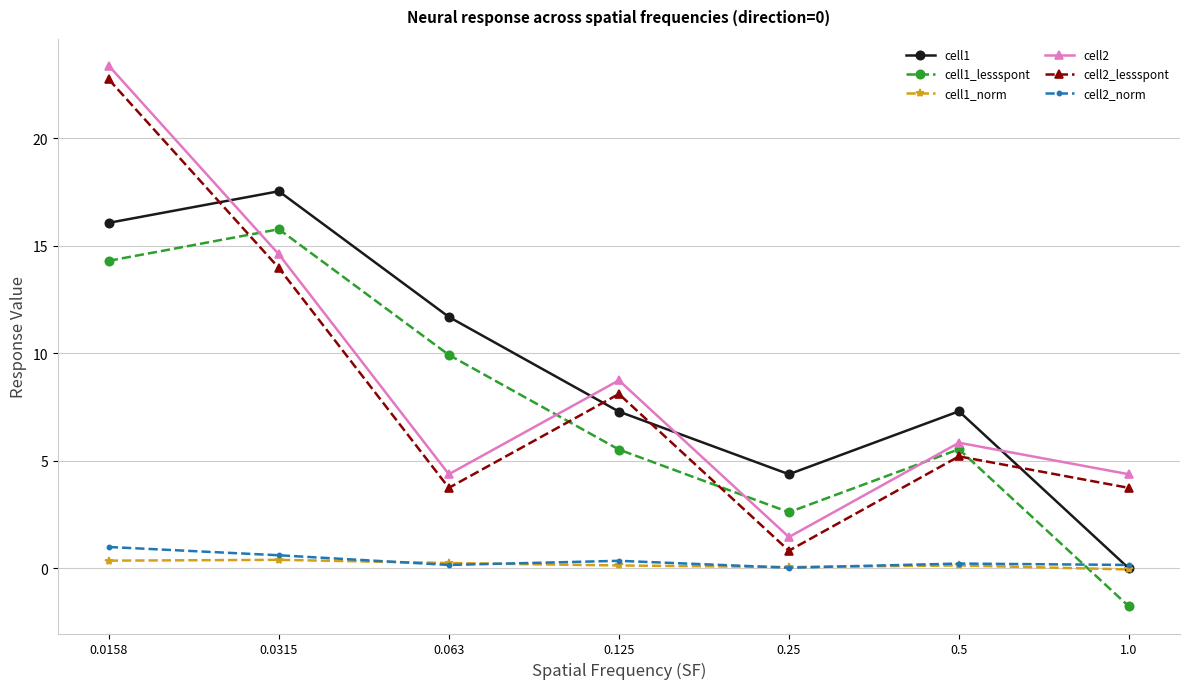

Count the number of data series in this chart.

6